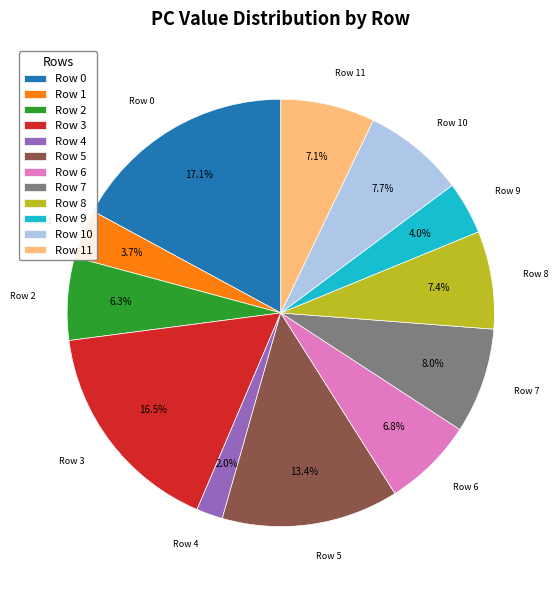

To the nearest percent, what is the difference between the largest and smallest slice percentages?

15%